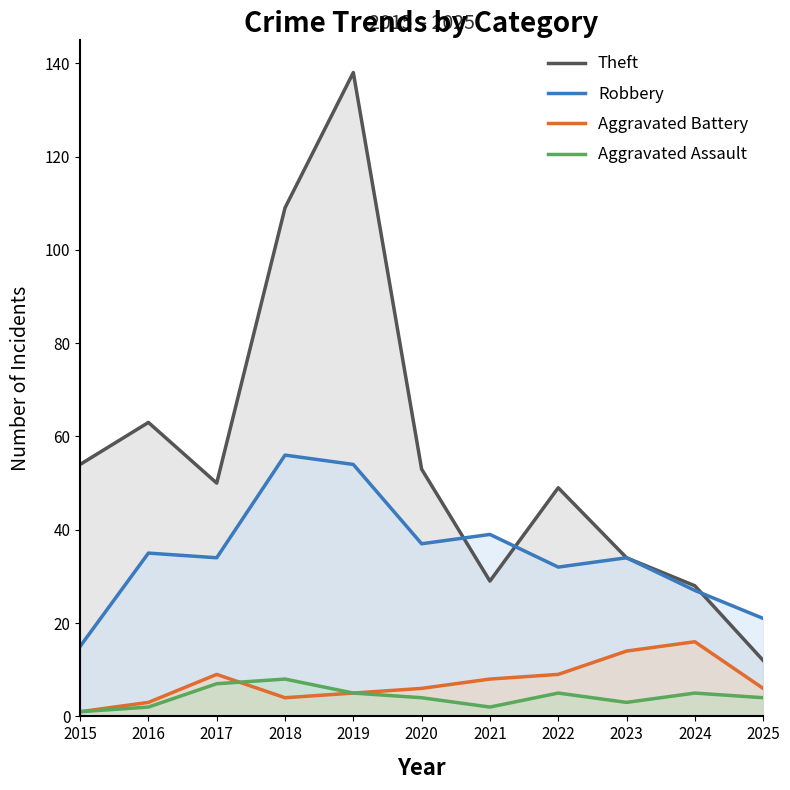

At how many categories does at least one series exceed 36?

8